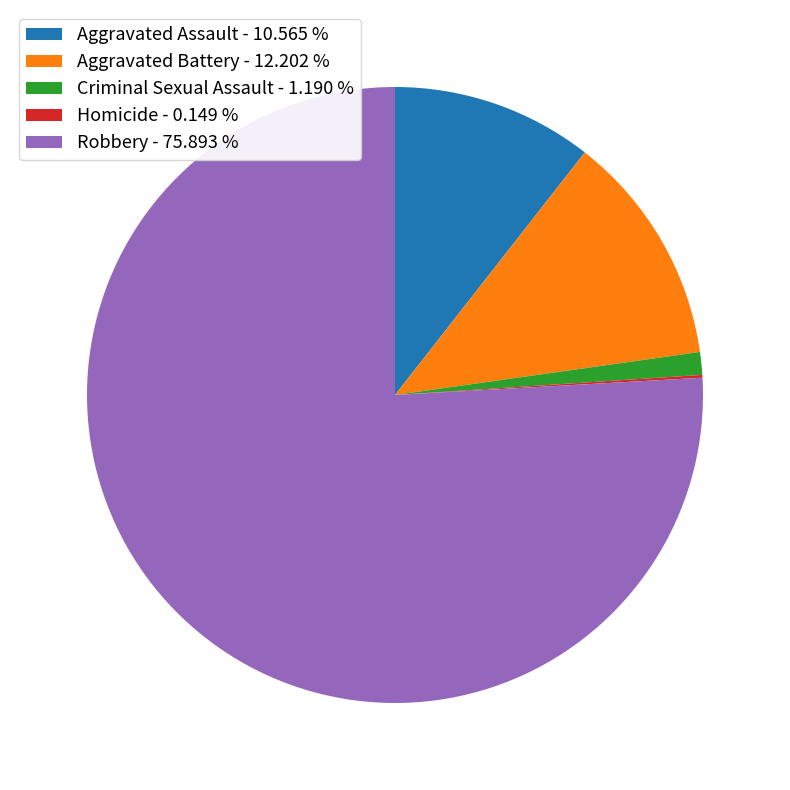

Is Robbery - 75.893 % the majority of the pie?

Yes